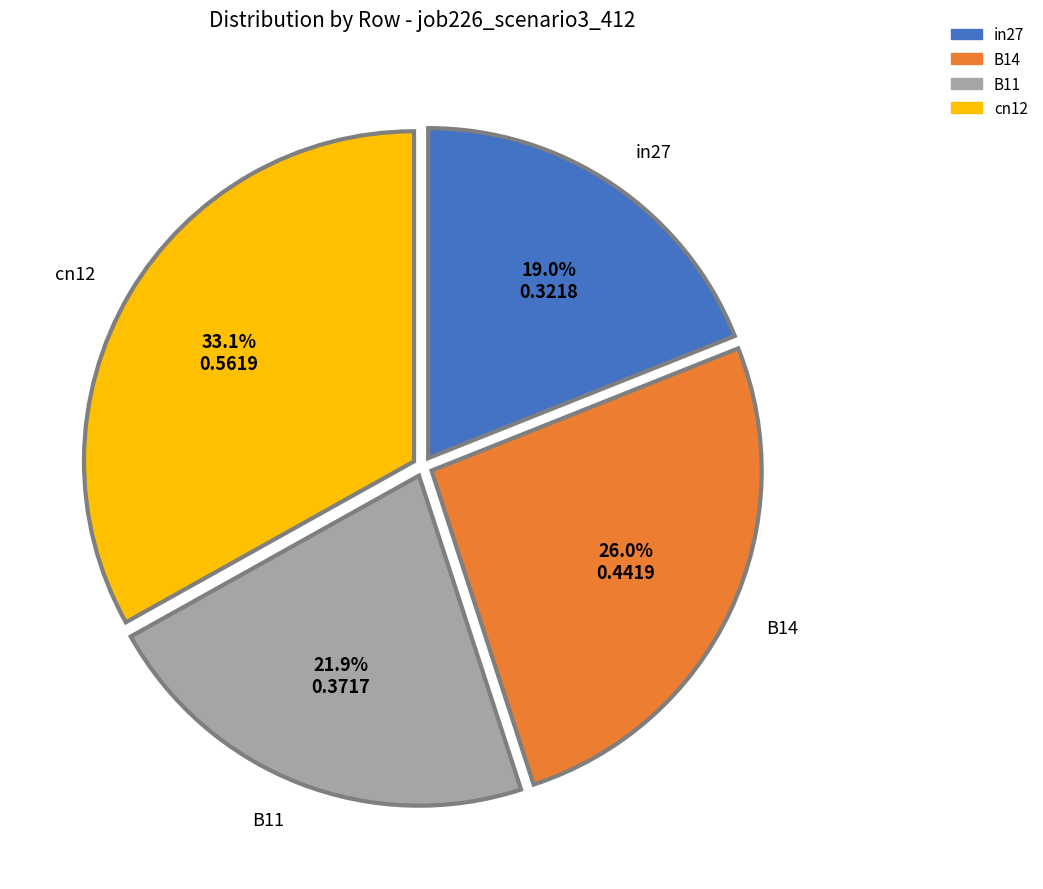

Count the number of slices in the pie.

4